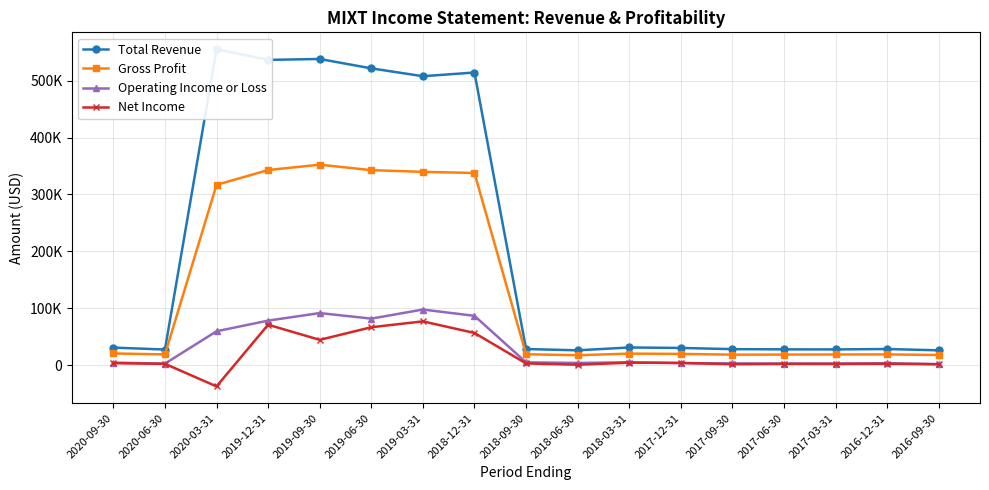

Does the chart display data point markers on the line(s)?

Yes